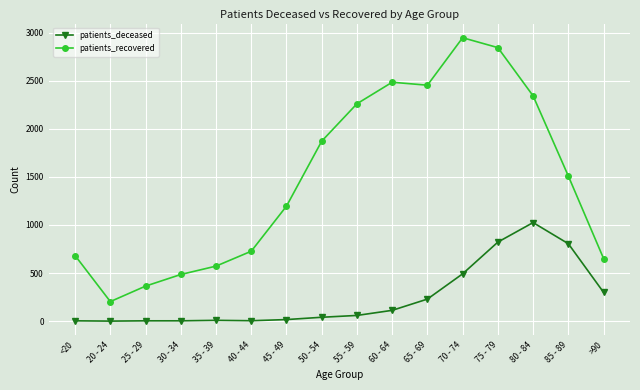

Rank the series by their average value, from lowest to highest.

patients_deceased, patients_recovered